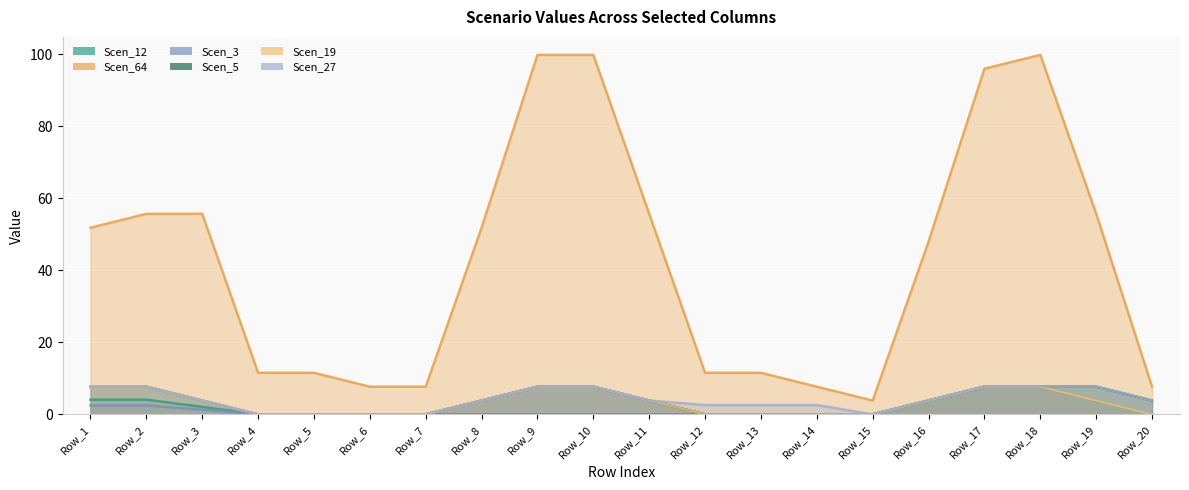

True or false: Scen_12 and Scen_64 intersect in this chart.

False